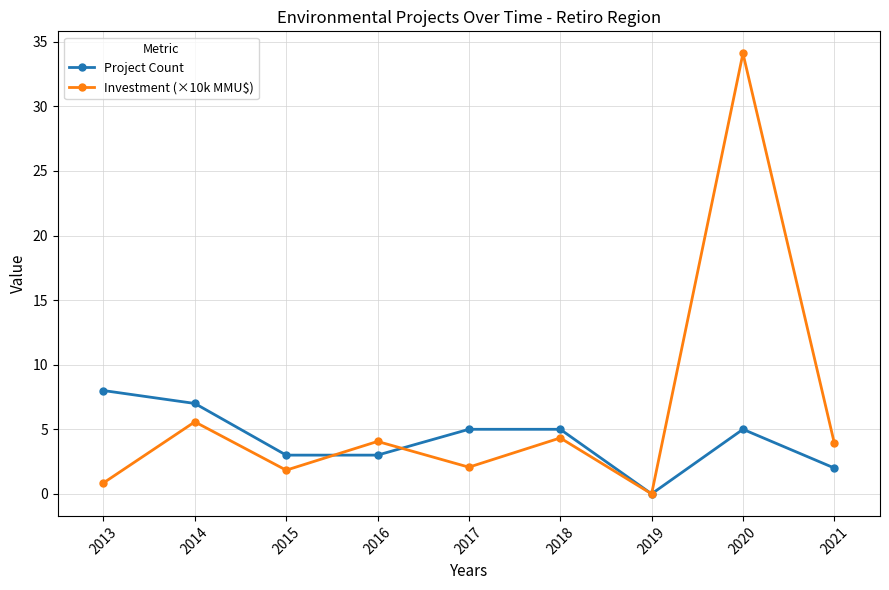

What is the sum of the Project Count values at 2018 and 2014?

12.0